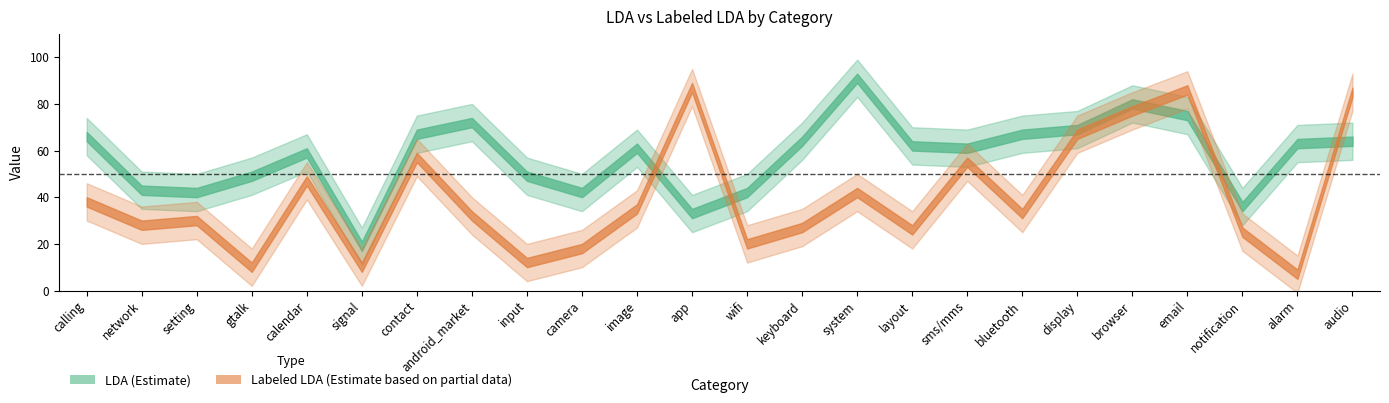

Rank the series by their average value, from highest to lowest.

LDA, Labeled LDA